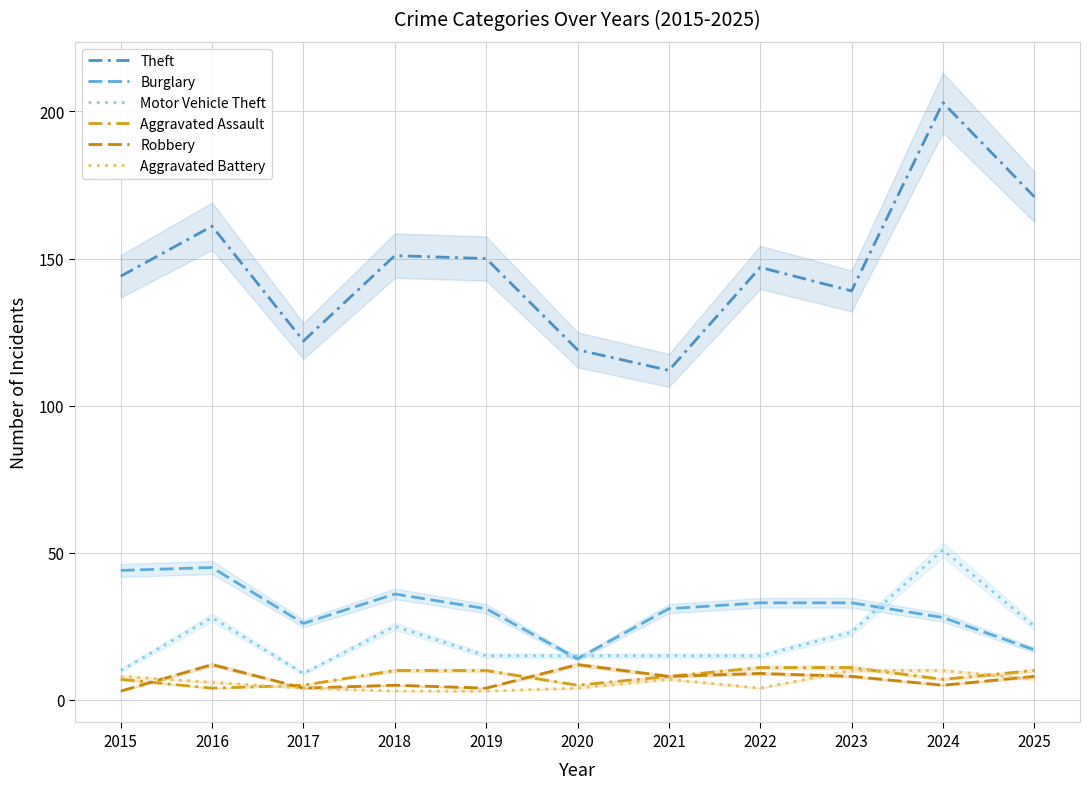

Reading right to left, what are all the values shown in this chart?

Theft: 171	203	139	147	112	119	150	151	122	161	144
Burglary: 17	28	33	33	31	14	31	36	26	45	44
Motor Vehicle Theft: 25	51	23	15	15	15	15	25	9	28	10
Aggravated Assault: 10	7	11	11	8	5	10	10	5	4	7
Robbery: 8	5	8	9	8	12	4	5	4	12	3
Aggravated Battery: 7	10	10	4	7	4	3	3	4	6	8